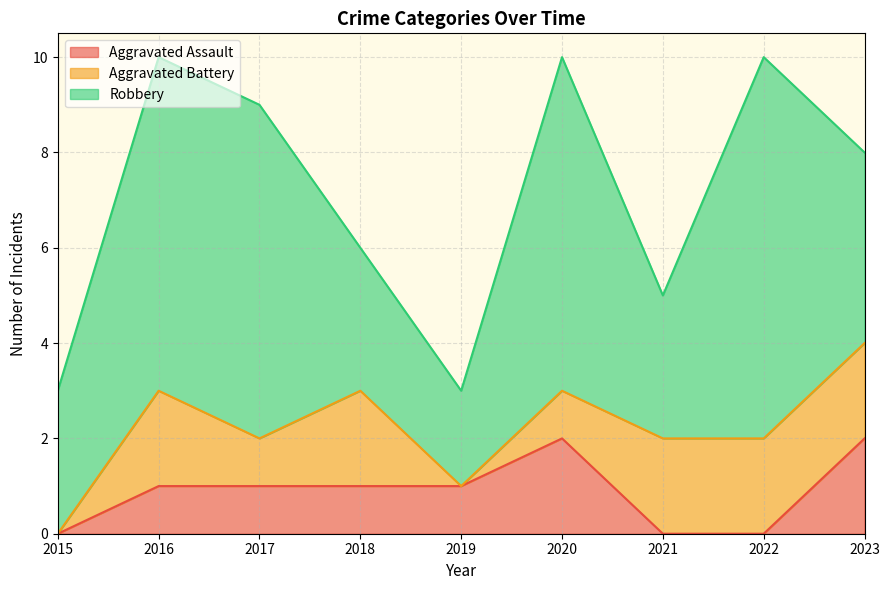

What is the difference between the second highest and second lowest values in the Robbery series?

4